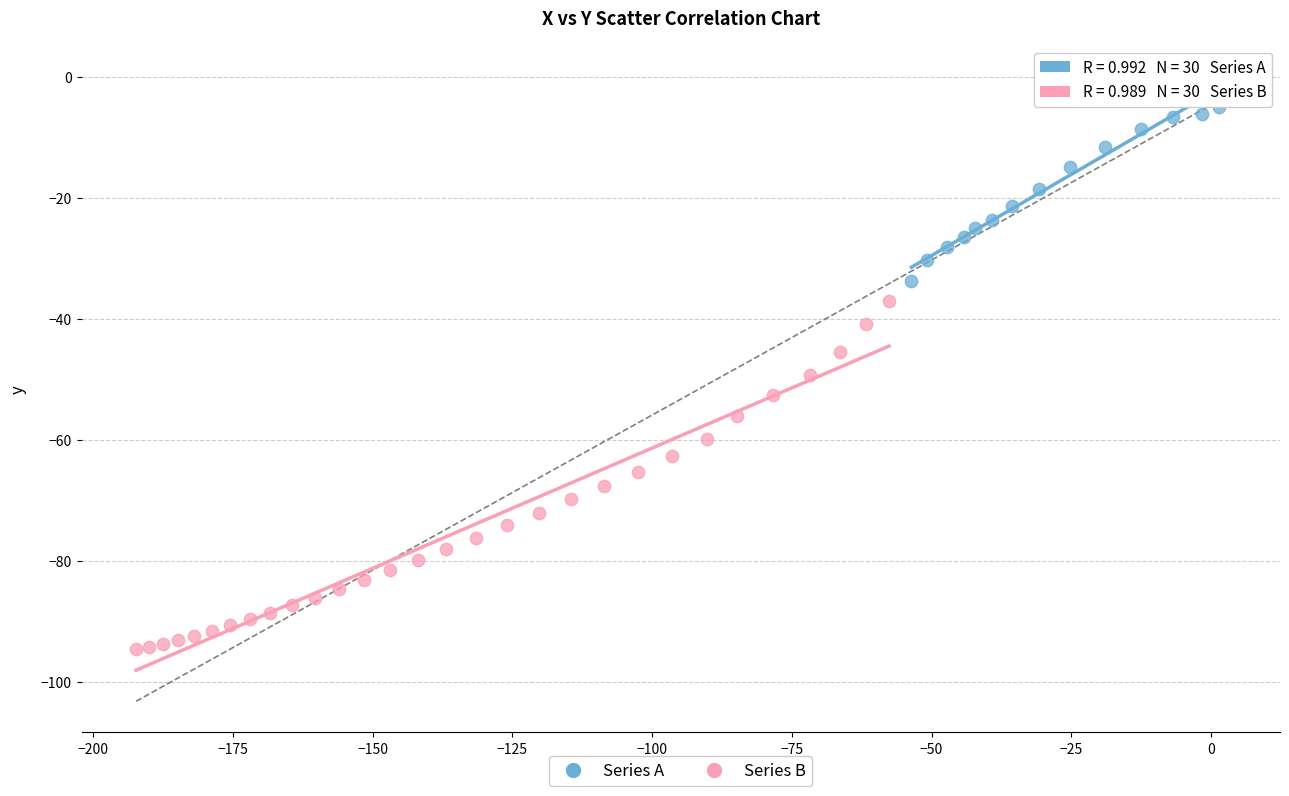

Which series reaches the minimum Y coordinate?

Series B